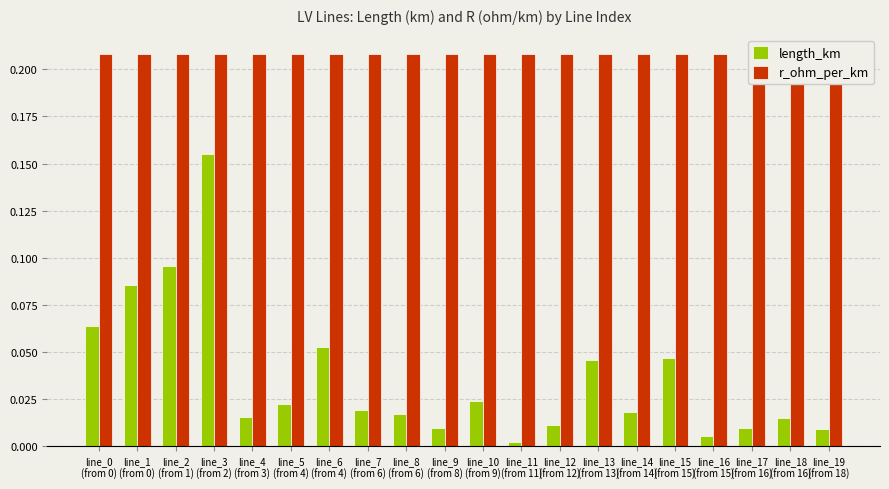

What is the spread (max minus min) of values at line_16
(from 15)?

0.2